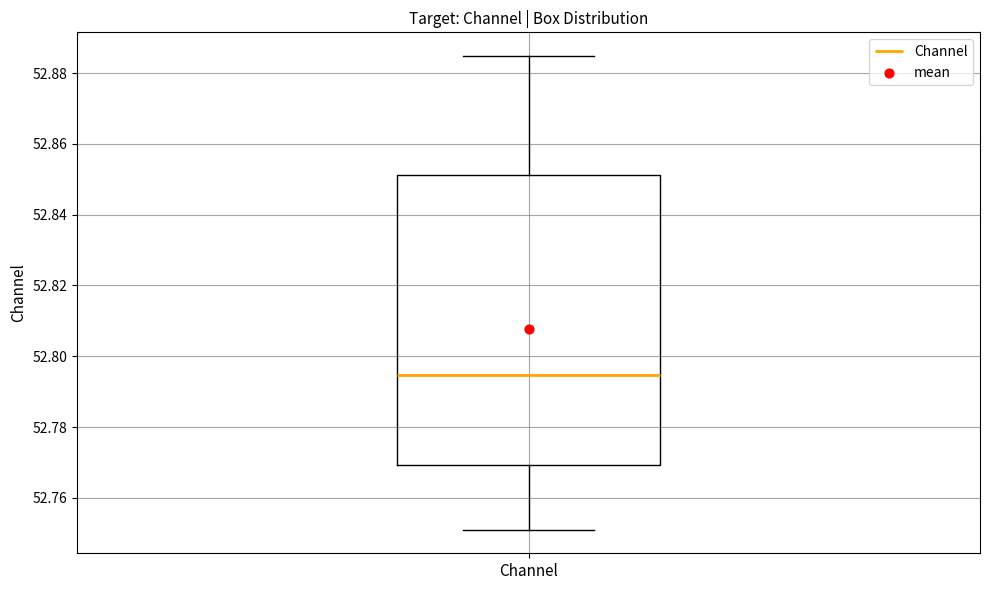

Where is the lower edge of the box for Channel on the y-axis? The values are not printed on the chart, so give them approximately, as read against the axis.

52.770